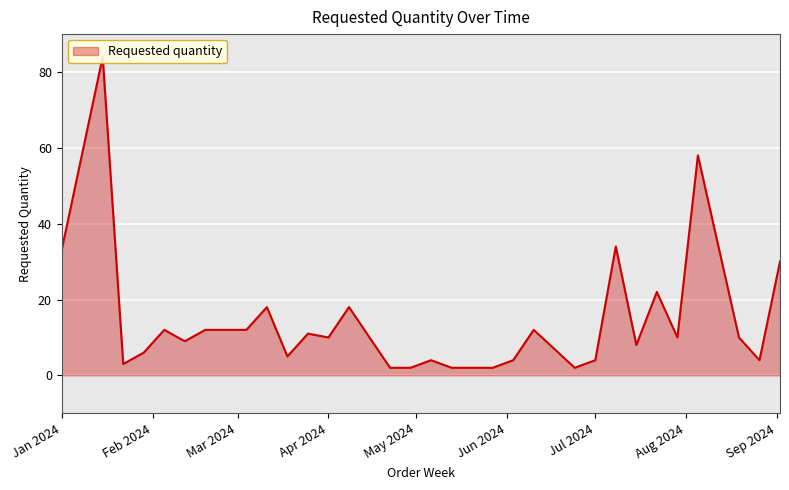

Between 2024-08-26 and 2024-01-29, which is larger?

2024-01-29